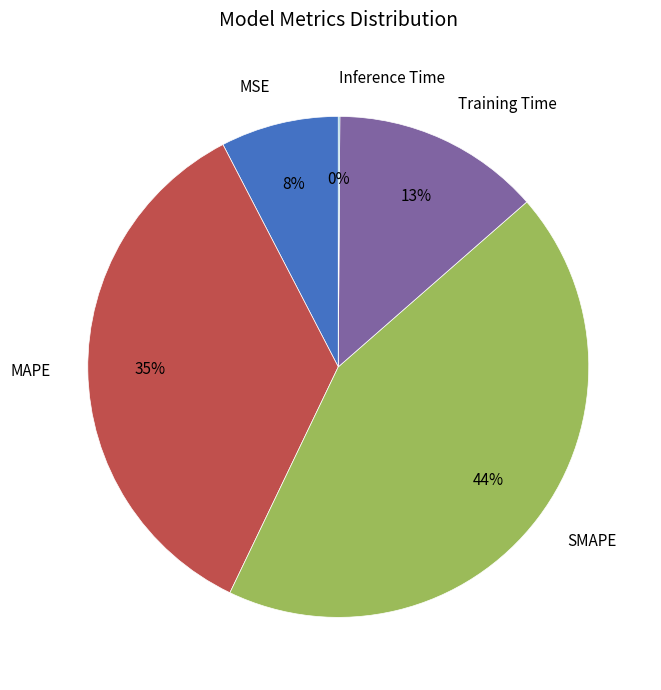

To the nearest percent, what is the average slice percentage?

20%